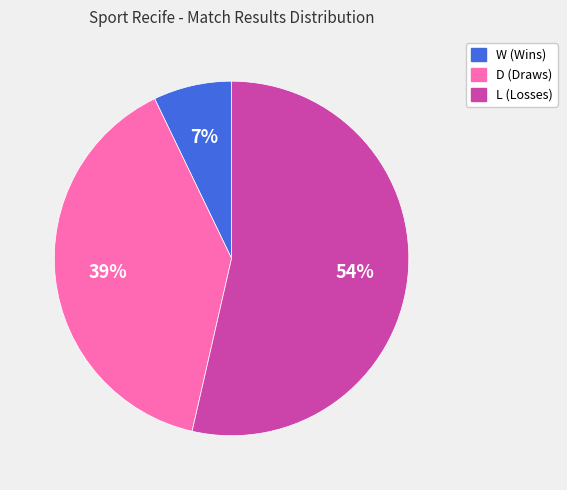

True or false: L accounts for 42% of the total.

False